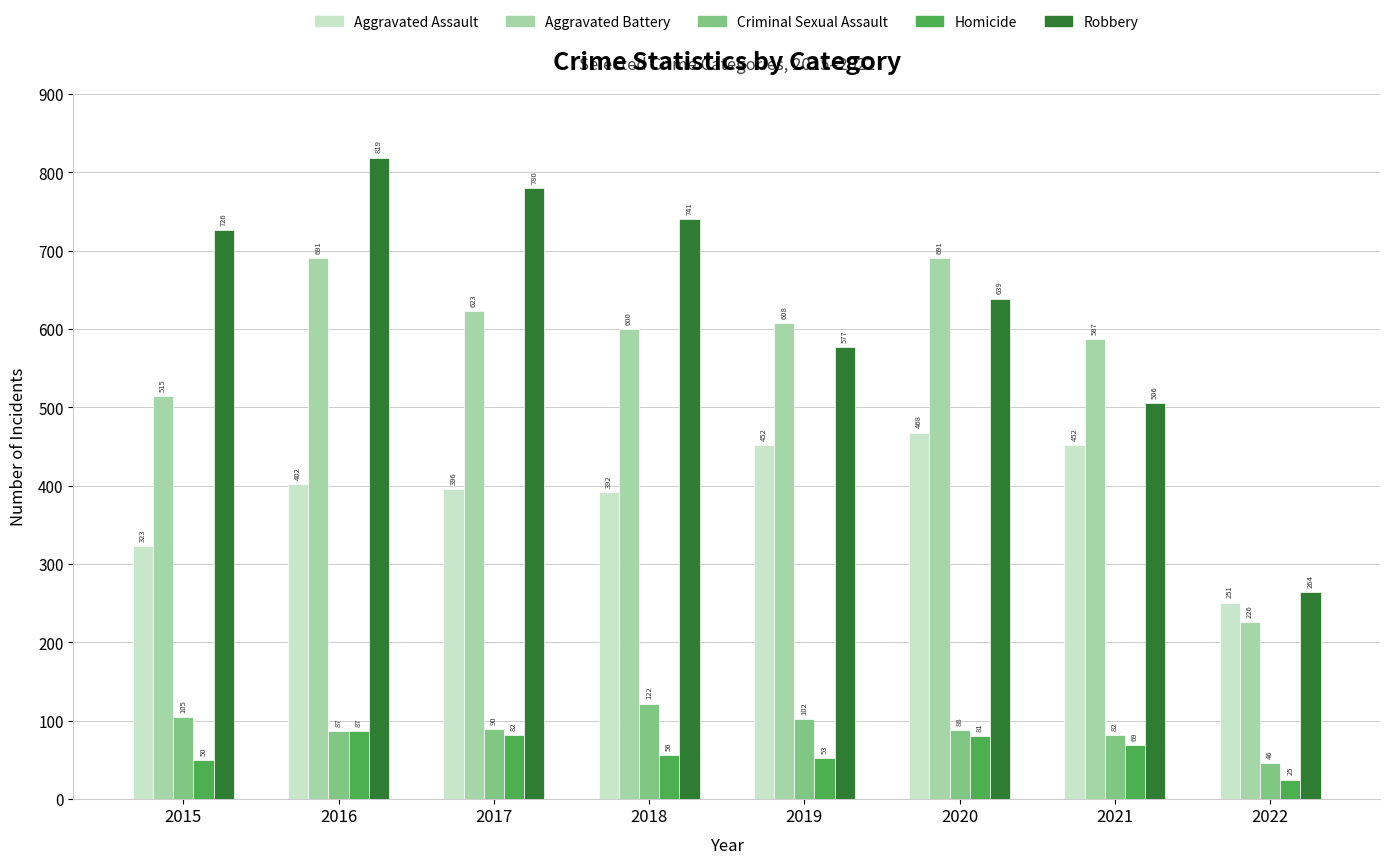

Which series has the largest total across all categories?

Robbery